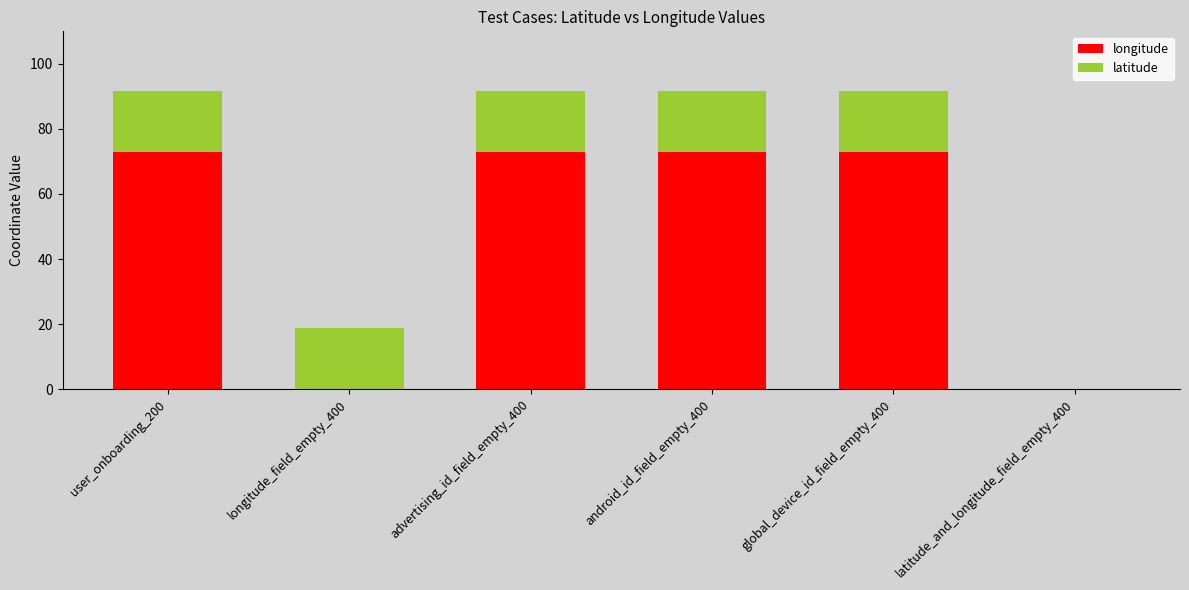

What is the total value across all series at longitude_field_empty_400?

18.9